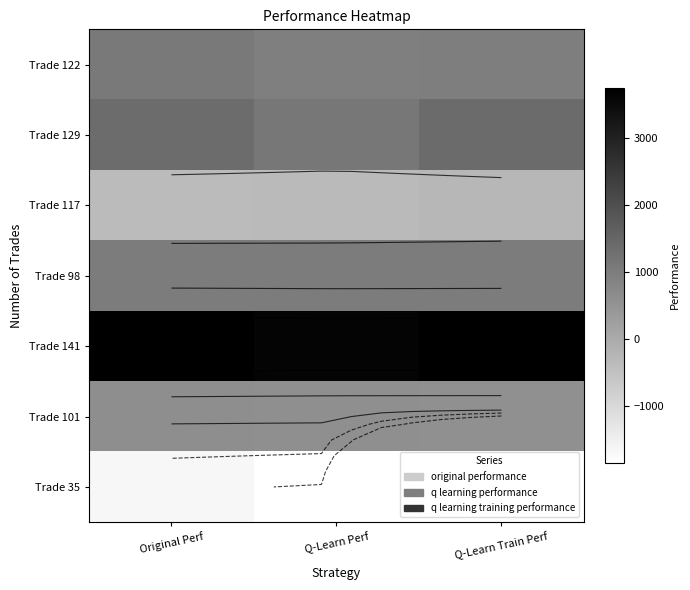

Which category has the highest value in the Trade 122 series?

Original Perf